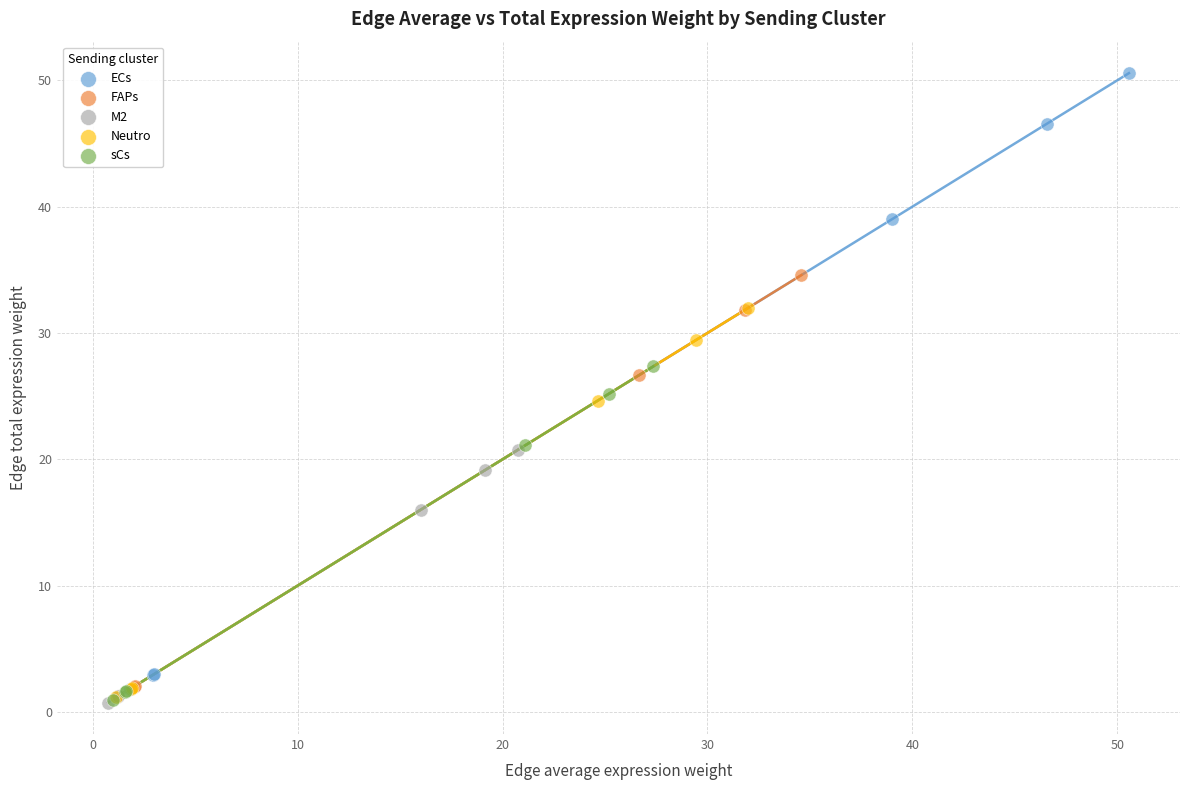

Which series reaches the maximum Y coordinate?

ECs